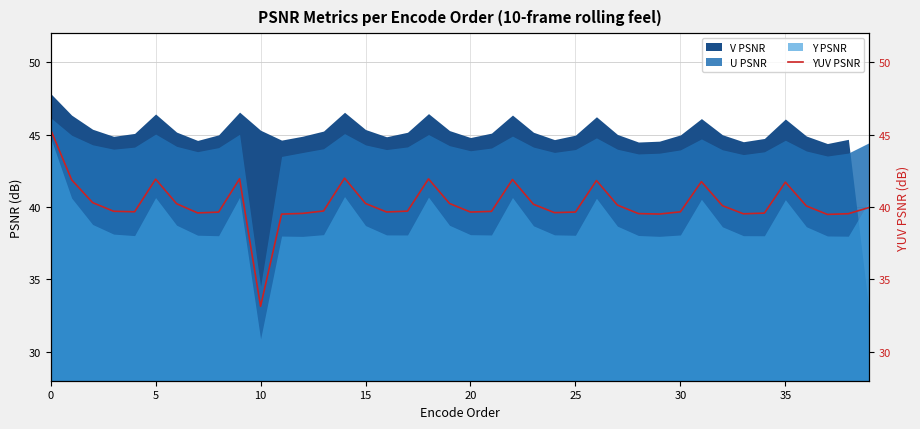

Approximately how many times larger is the value at 25 compared to 15?

1.0